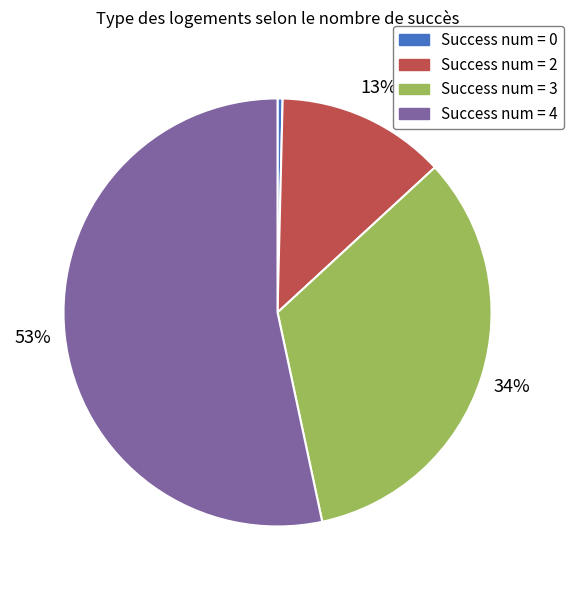

To the nearest percent, what is the difference between the largest and smallest slice percentages?

53%